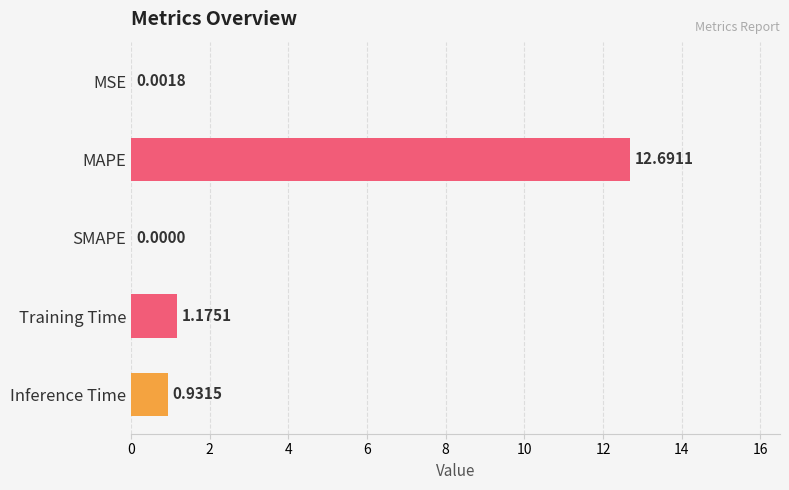

Where is the data nearest to the value 6?

Training Time